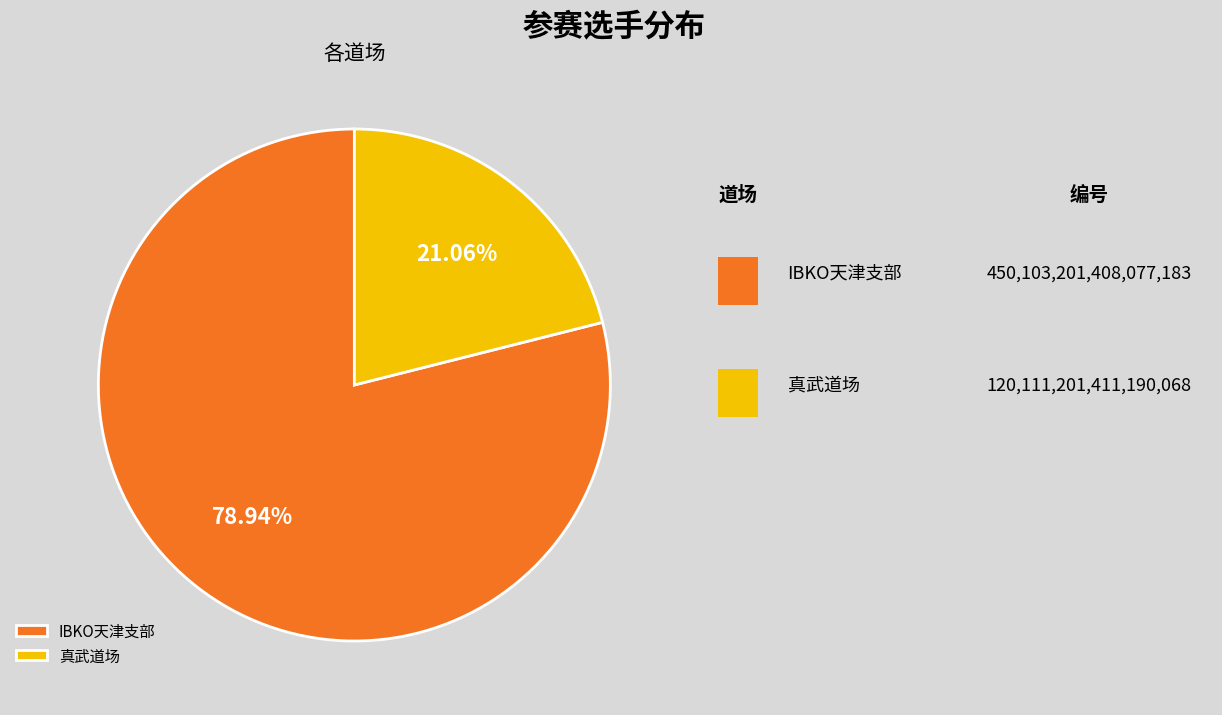

Rank the categories by value from highest to lowest.

IBKO天津支部, 真武道场